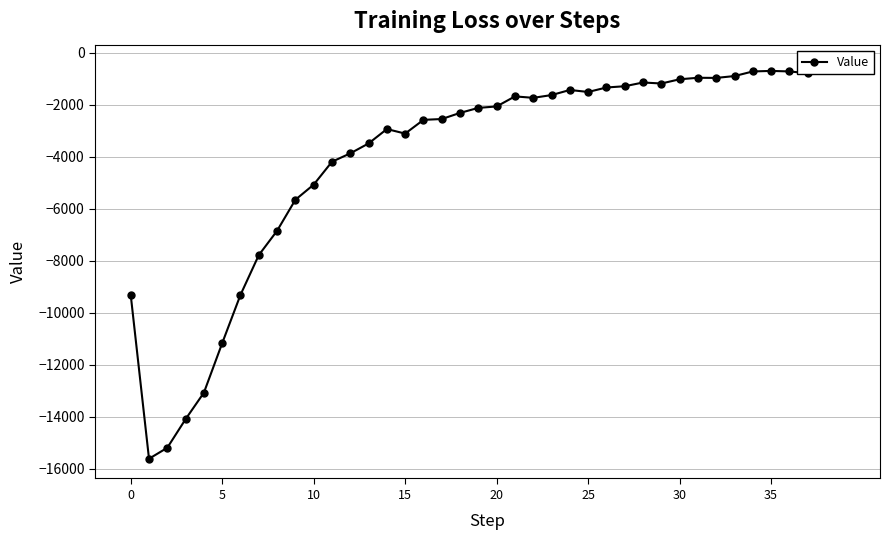

Between 12 and 27, which is larger?

27